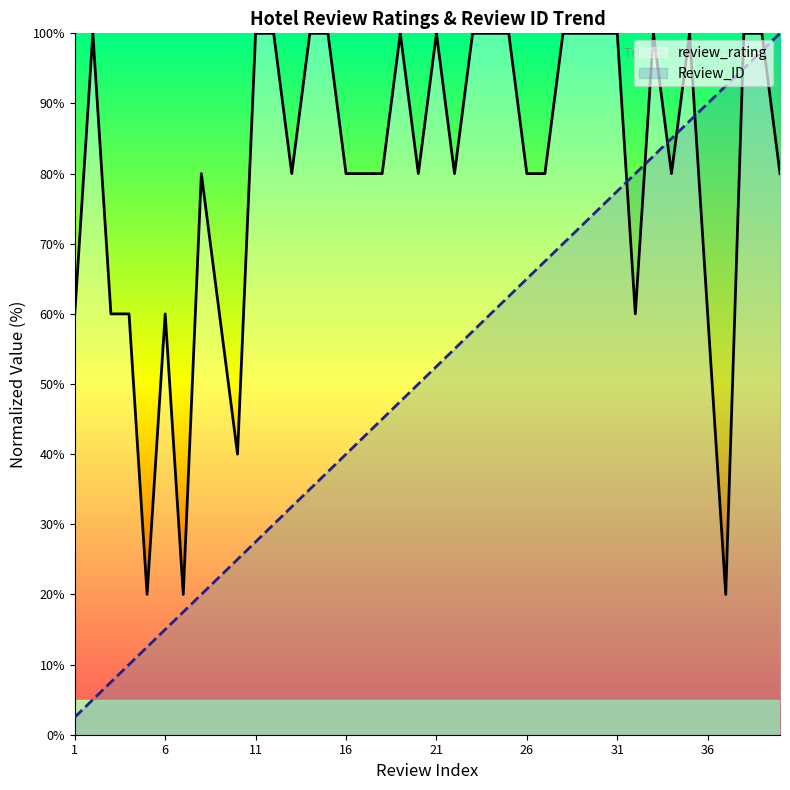

Rank the series by their average value, from highest to lowest.

review_rating, Review_ID